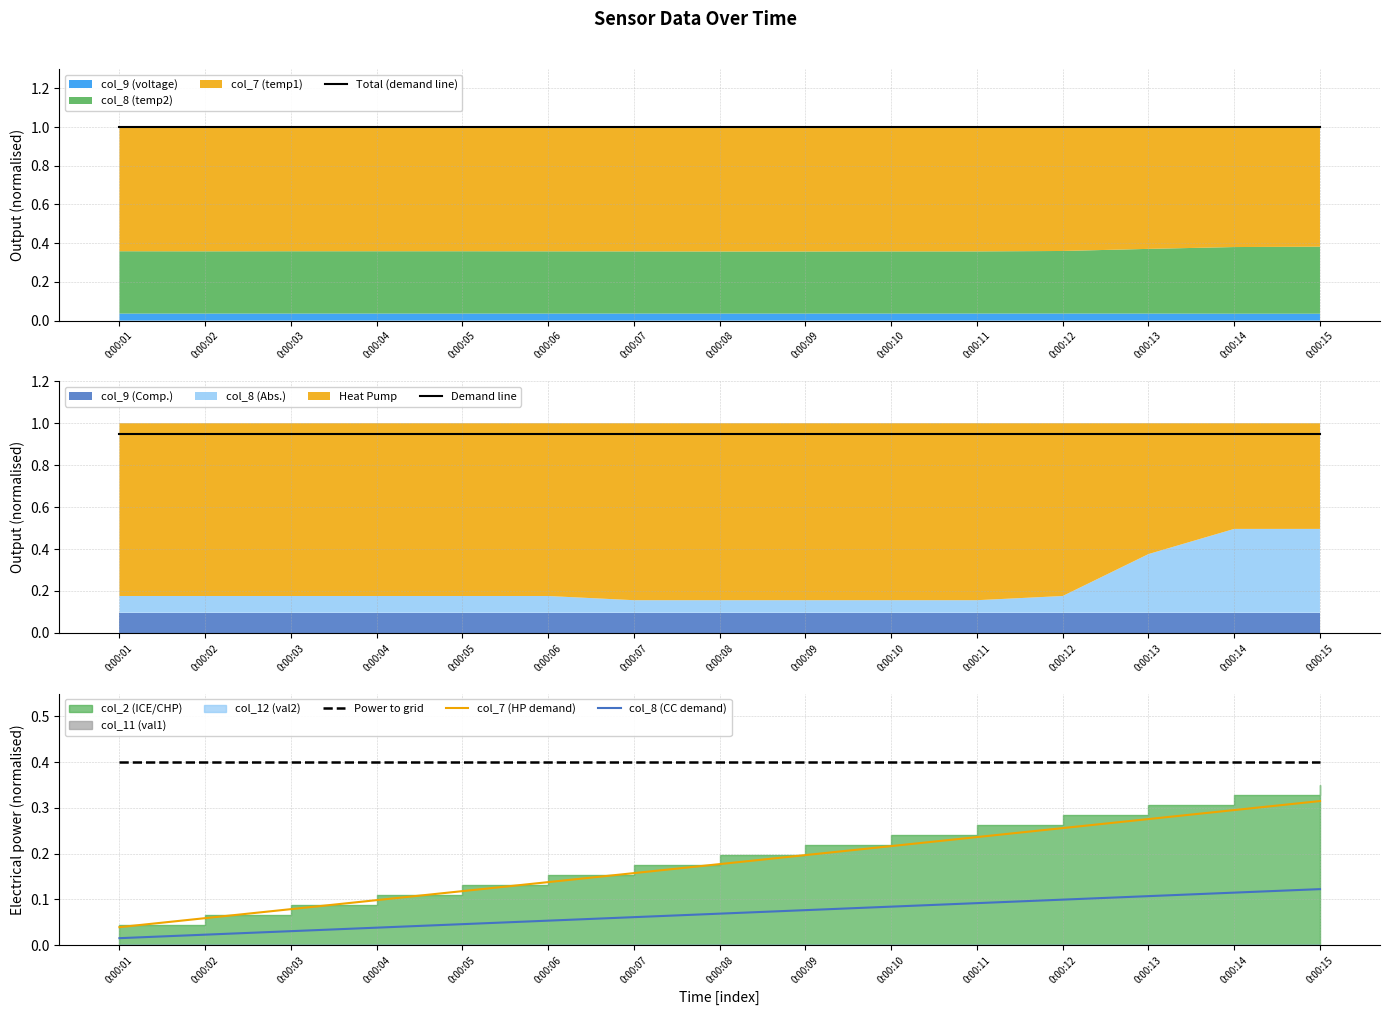

What is the approximate value of Power to grid at 0:00:12?

0.4